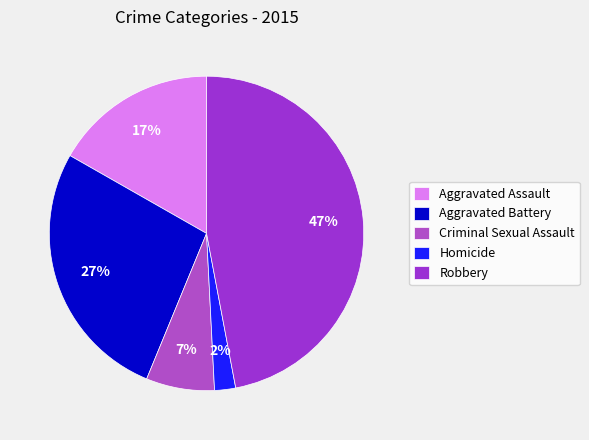

Rank the categories by value from lowest to highest.

Homicide, Criminal Sexual Assault, Aggravated Assault, Aggravated Battery, Robbery